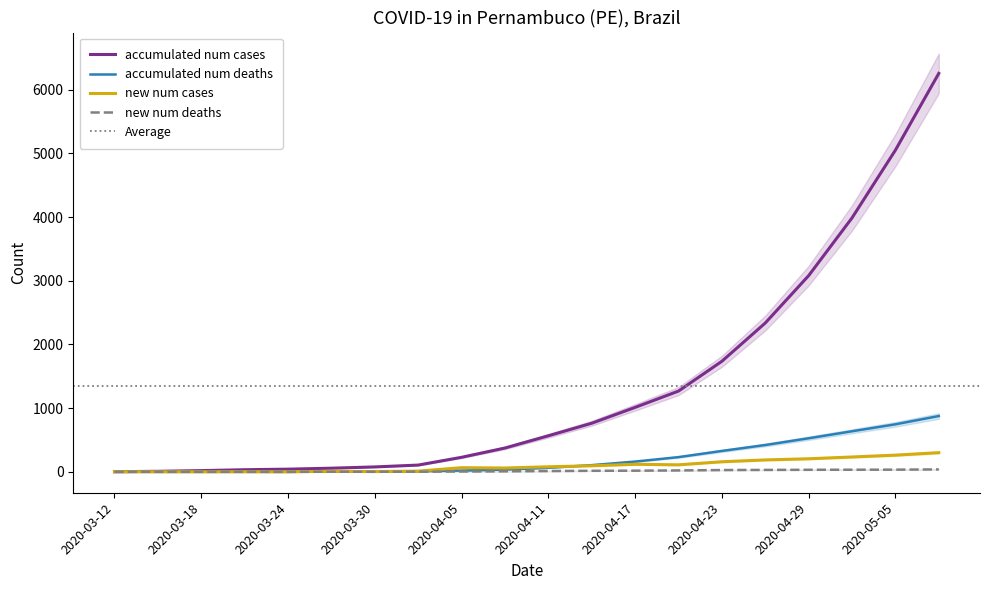

True or false: new_num_deaths has more than 2 interior local peaks.

False